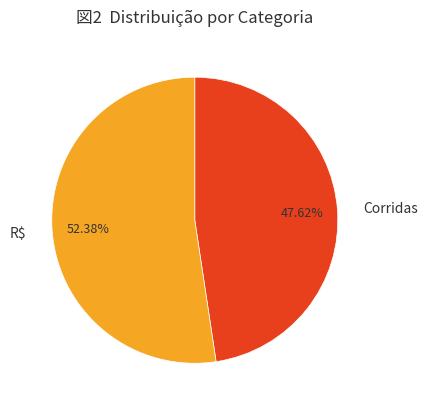

Which category has the biggest portion of the pie?

R$